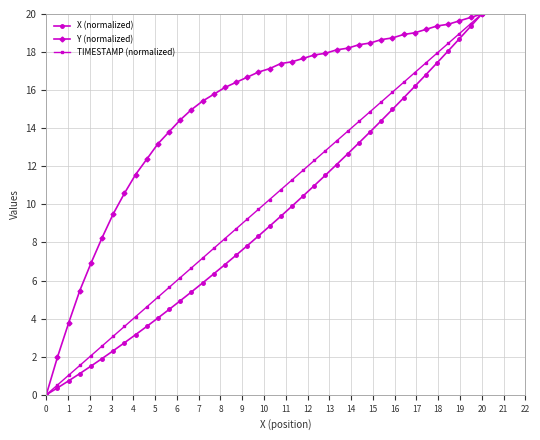

What is the average value of the Y (normalized) series?

14.9